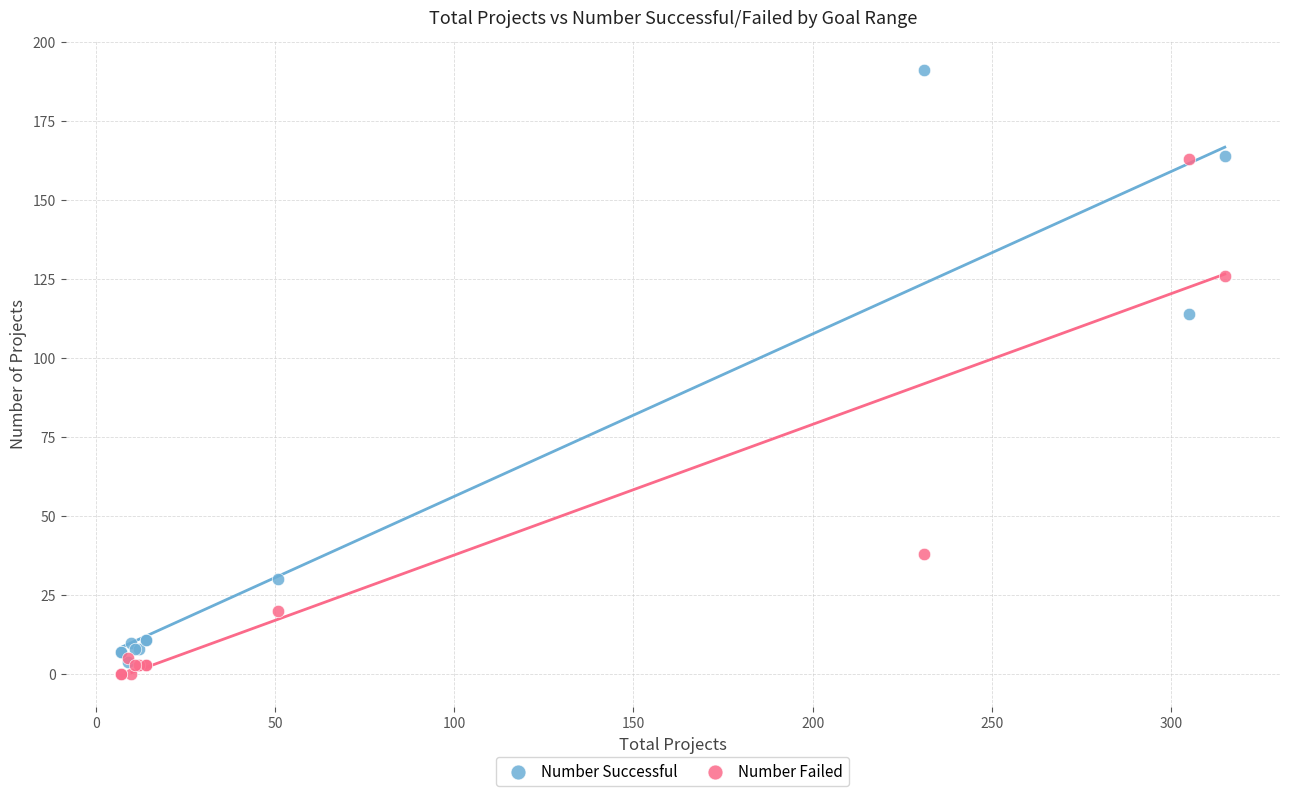

In the Number Successful series, what Y value is closest to 97?

114